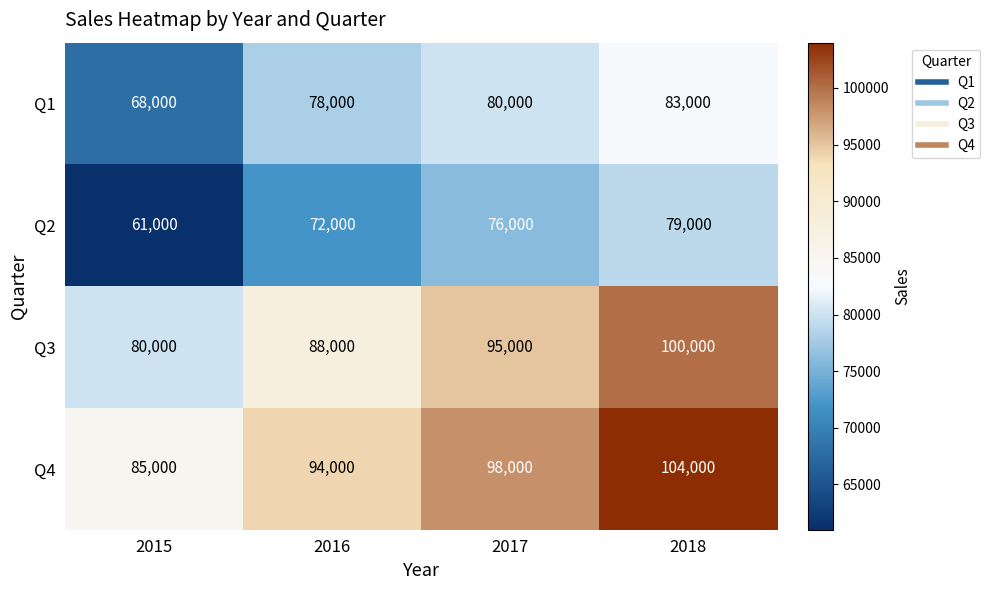

What is the difference between the highest and lowest values at 2015?

24000